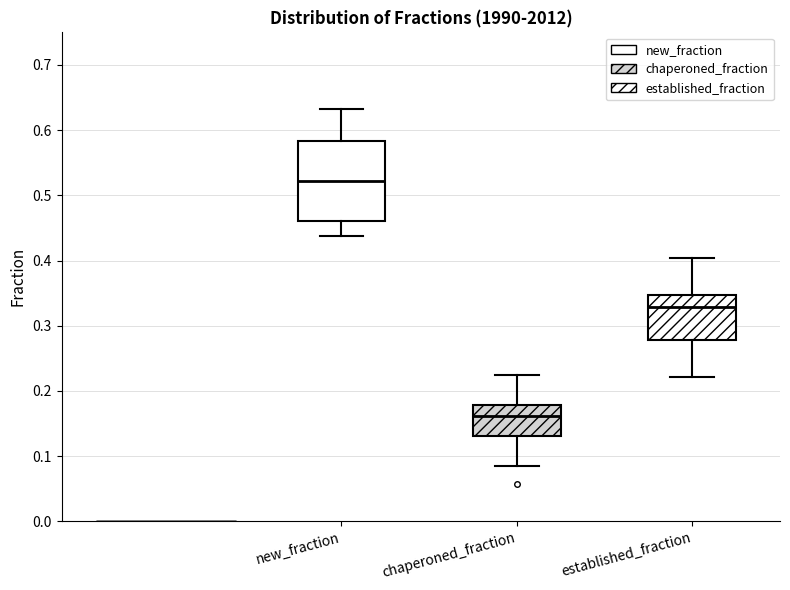

Reading left to right, read every box against the y-axis: the position of its median line, the range the box covers, and the ends of its whiskers. The values are not printed on the chart, so give them approximately, as read against the axis.

new_fraction: median 0.52, box 0.46 to 0.58, whiskers 0.44 to 0.63
chaperoned_fraction: median 0.16, box 0.13 to 0.18, whiskers 0.09 to 0.22
established_fraction: median 0.33, box 0.28 to 0.35, whiskers 0.22 to 0.40